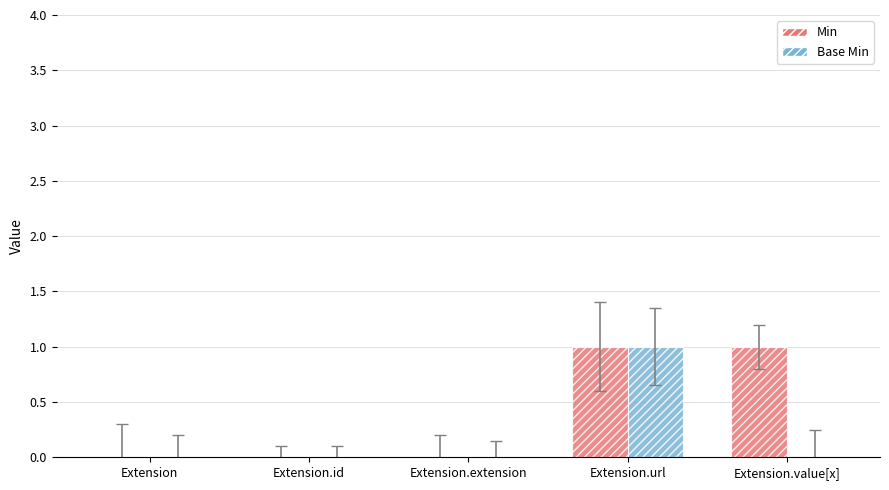

What are all the series names shown in the legend?

Min, Base Min